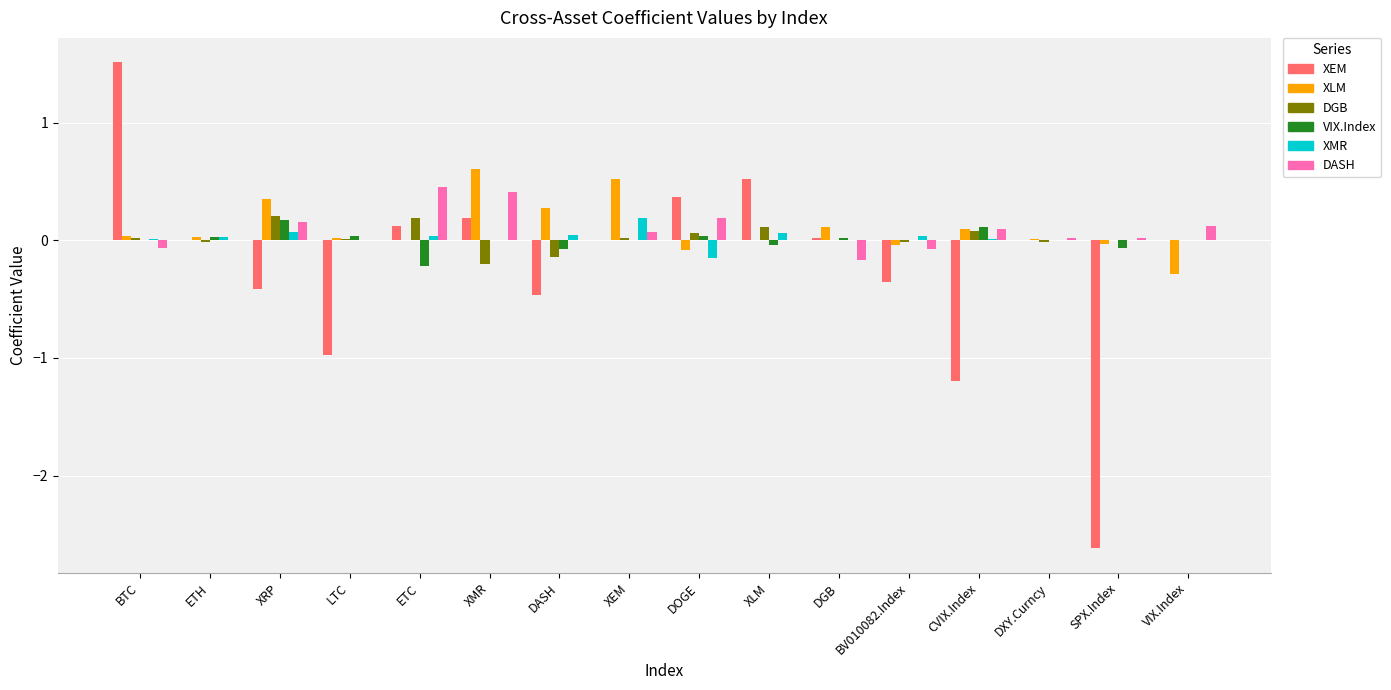

Between XEM and VIX.Index, which series saw the biggest shift?

XLM